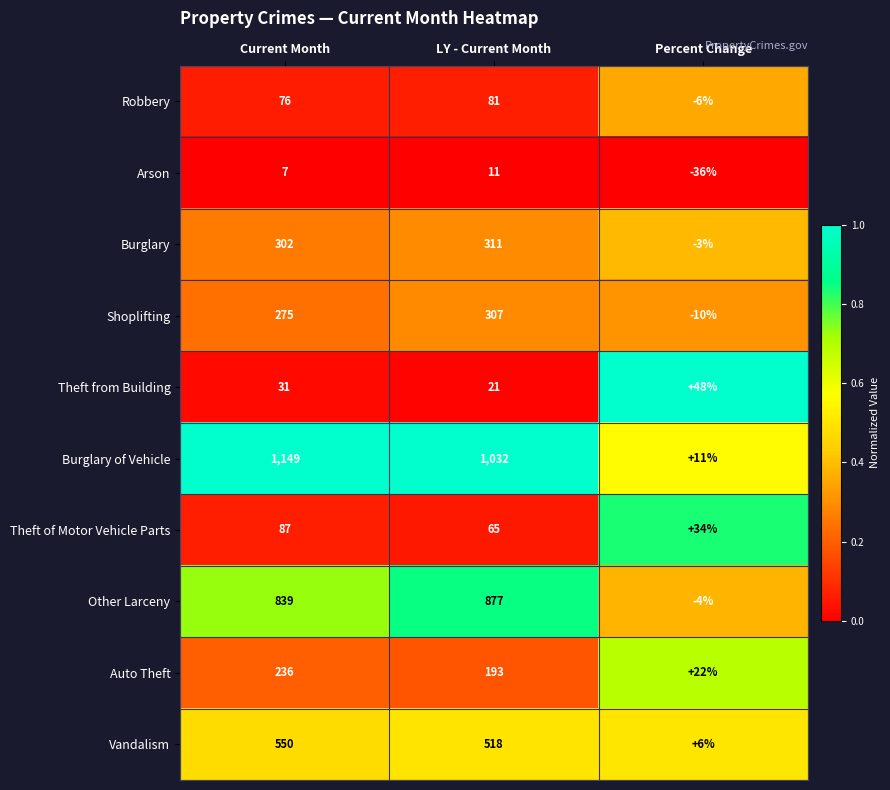

Reading left to right, list all the values displayed in this chart.

Robbery: 76	81	-6
Arson: 7	11	-36
Burglary: 302	311	-3
Shoplifting: 275	307	-10
Theft from Building: 31	21	48
Burglary of Vehicle: 1149	1032	11
Theft of Motor Vehicle Parts: 87	65	34
Other Larceny: 839	877	-4
Auto Theft: 236	193	22
Vandalism: 550	518	6